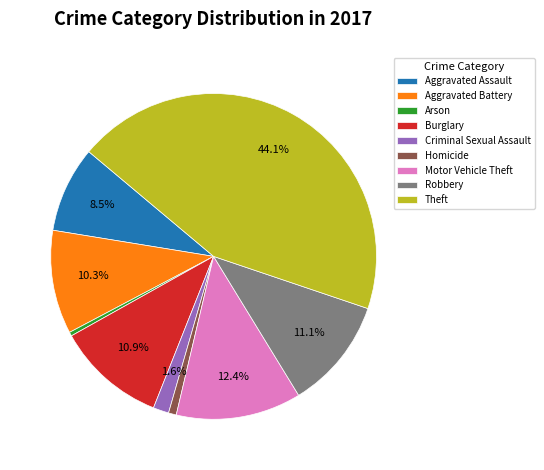

How many slices are in this pie chart?

9